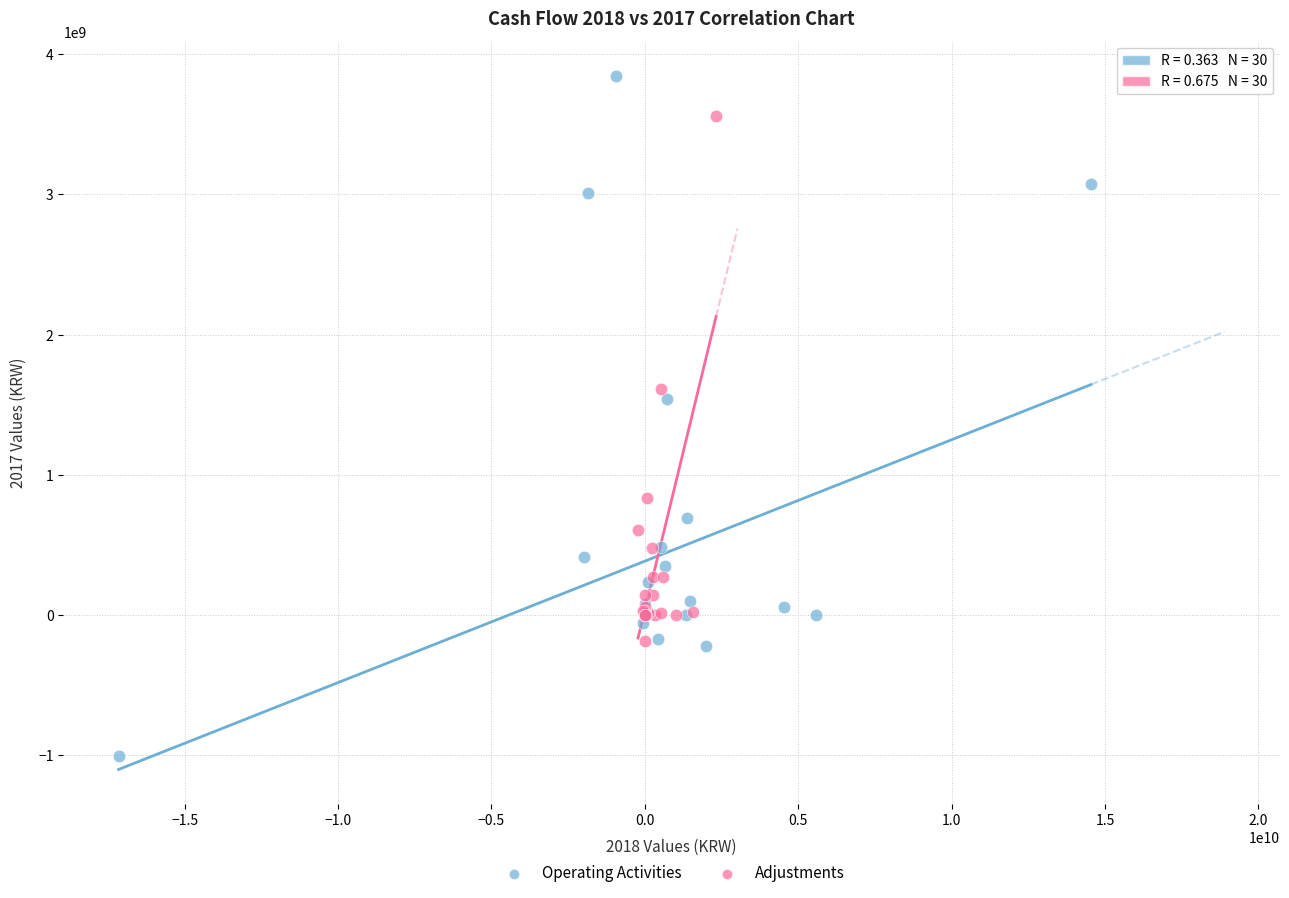

Which series contains the lowest Y value?

Operating Activities